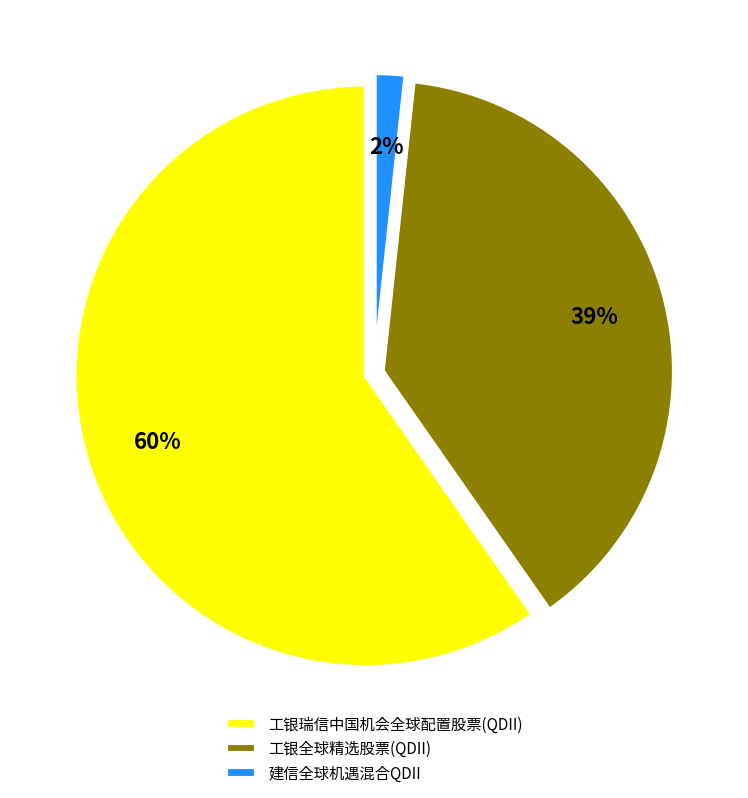

To the nearest percent, what is the average slice percentage?

33%